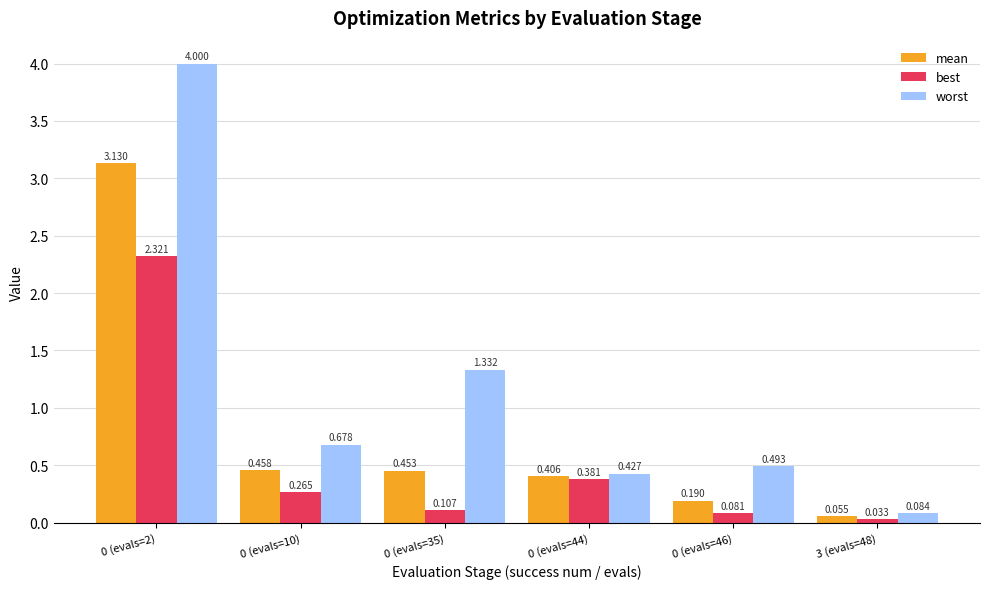

What are all the series names shown in the legend?

mean, best, worst